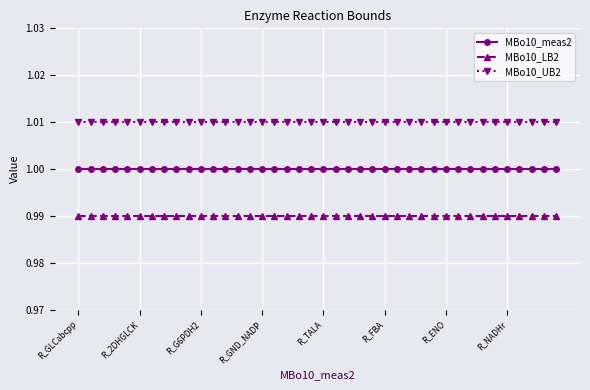

Which series has the largest total across all categories?

MBo10_UB2